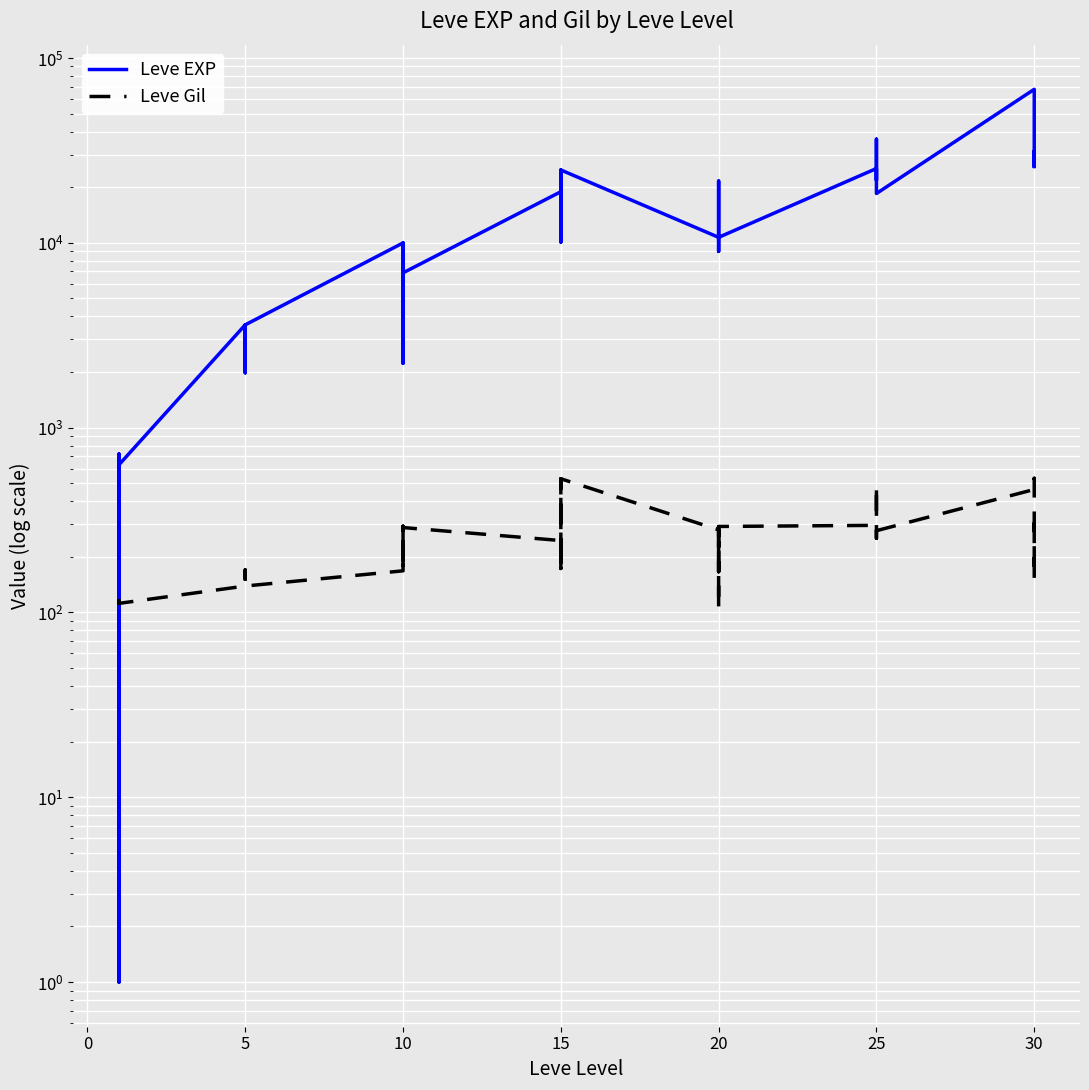

After their last crossing, which series has the higher values: Leve EXP or Leve Gil?

Leve EXP